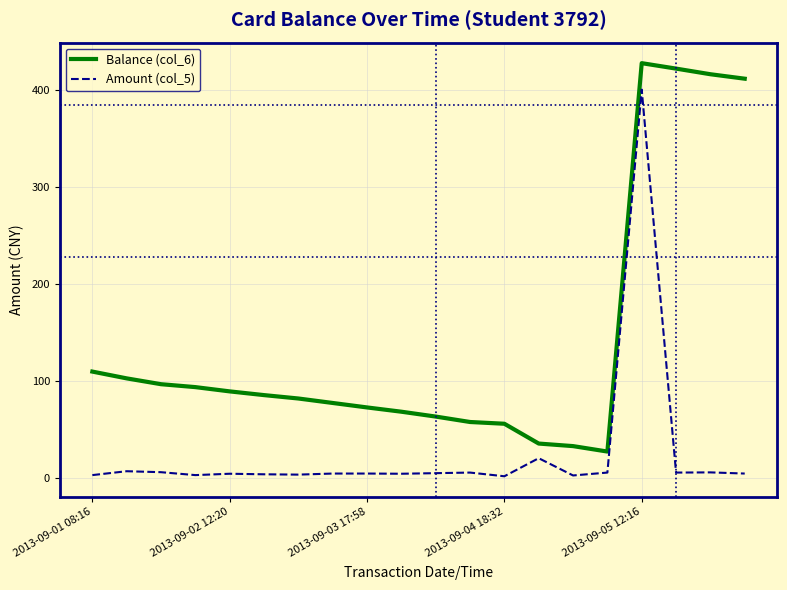

Which series has the largest total across all categories?

Balance (col_6)